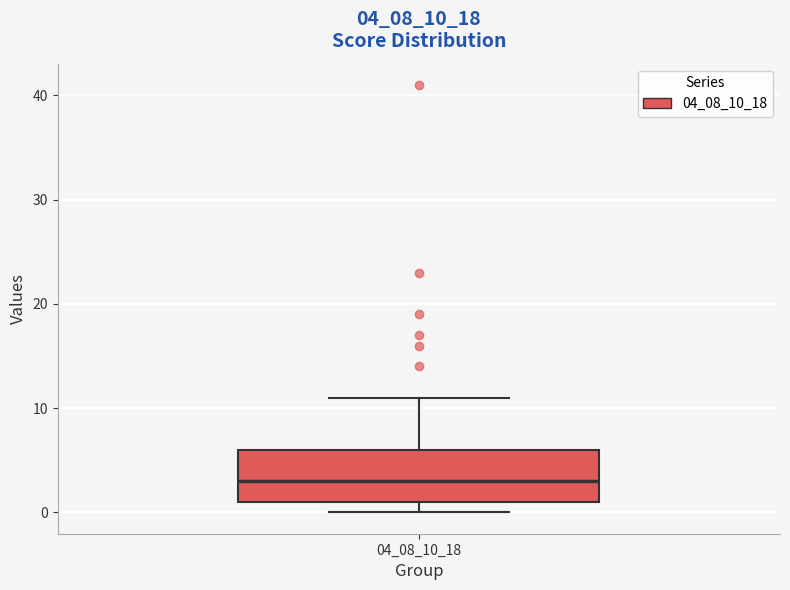

Transcribe this box plot: give where the median line is, the range the box spans, and where the two whiskers end, as read against the y-axis. The values are not printed on the chart, so give them approximately, as read against the axis.

median 3, box 1 to 6, whiskers 0 to 11